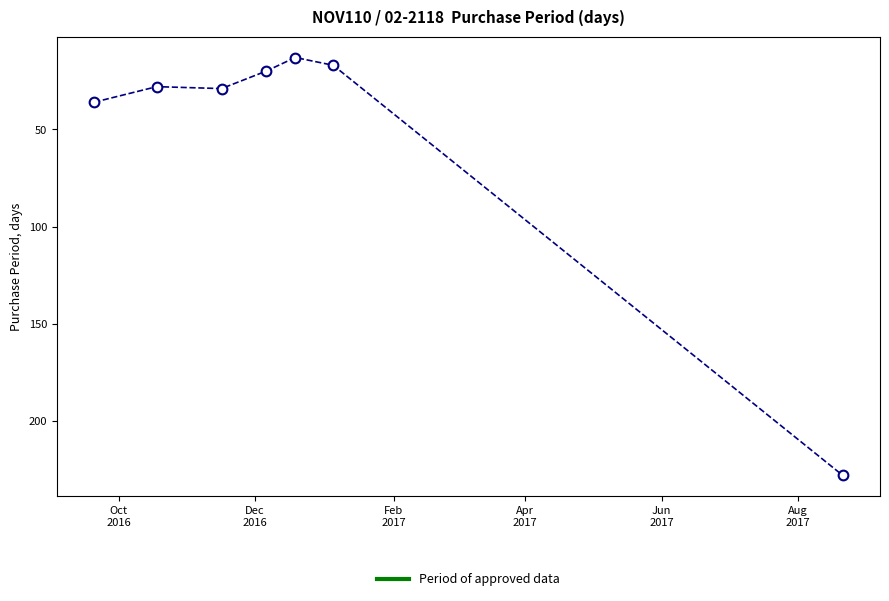

True or false: the data has more than 1 interior local peaks.

False